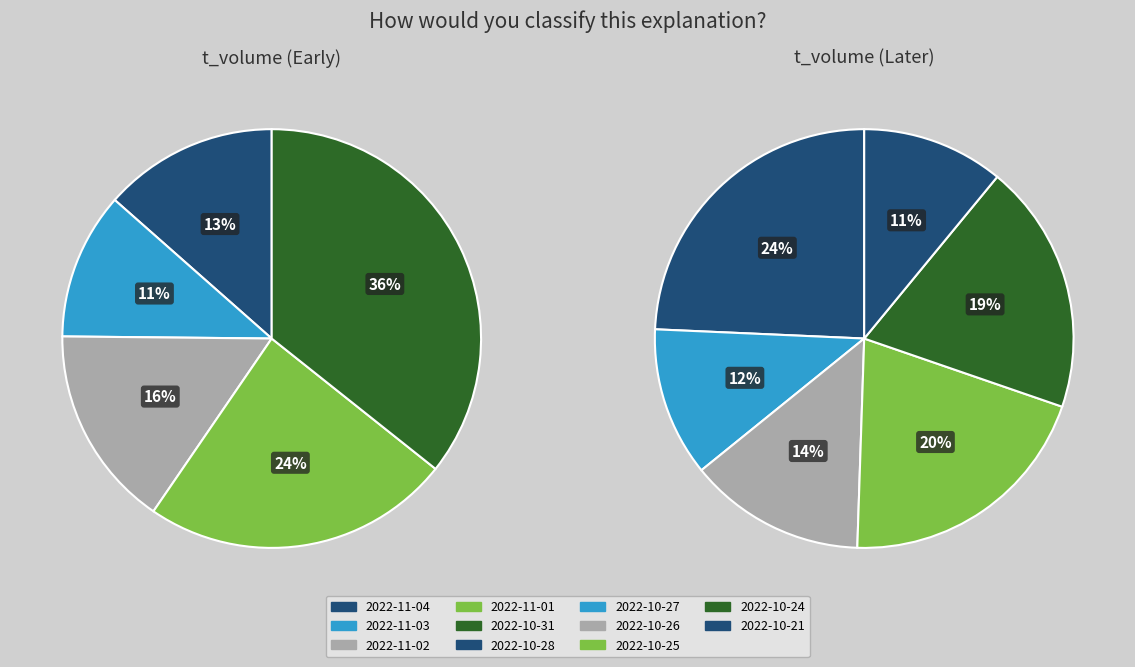

What is the change in value from 2022-10-24 to 2022-10-21?

-541